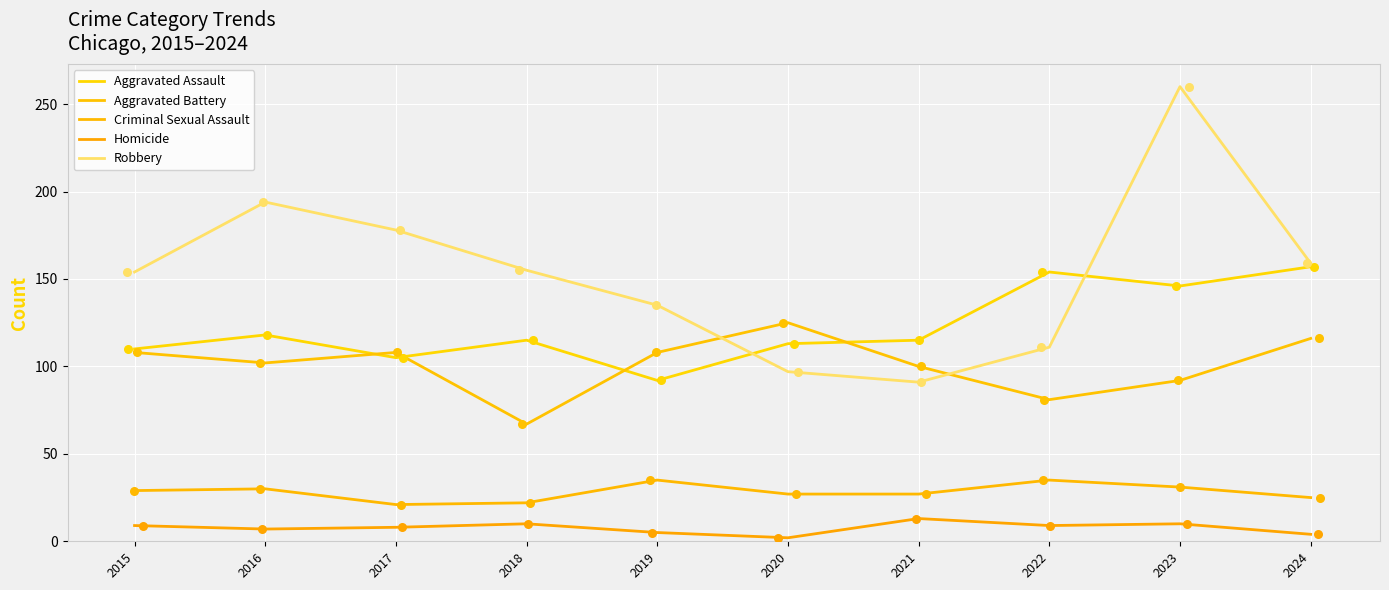

Which series reaches the minimum Y coordinate?

Homicide